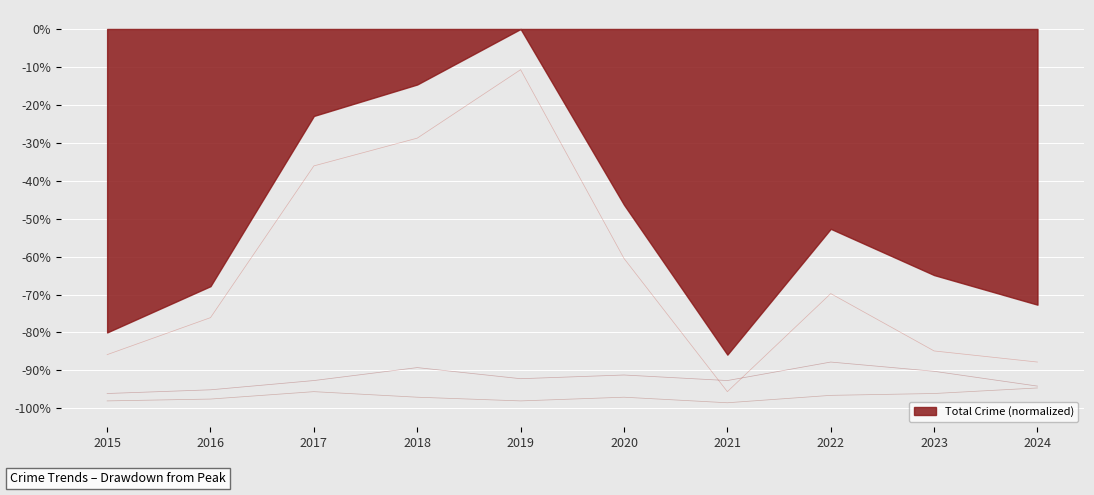

Does the chart display data point markers on the line(s)?

No